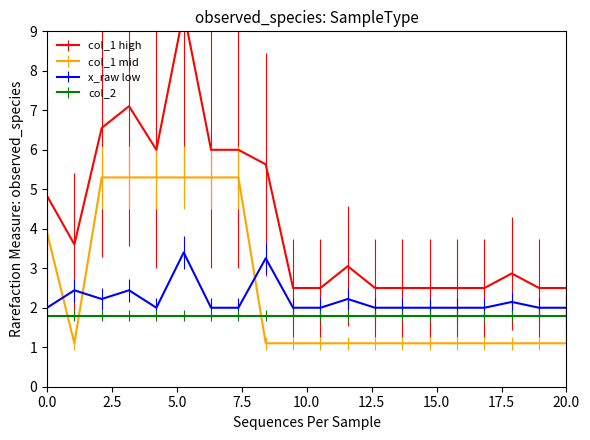

True or false: col_1 mid and x_raw low cross at least once.

True